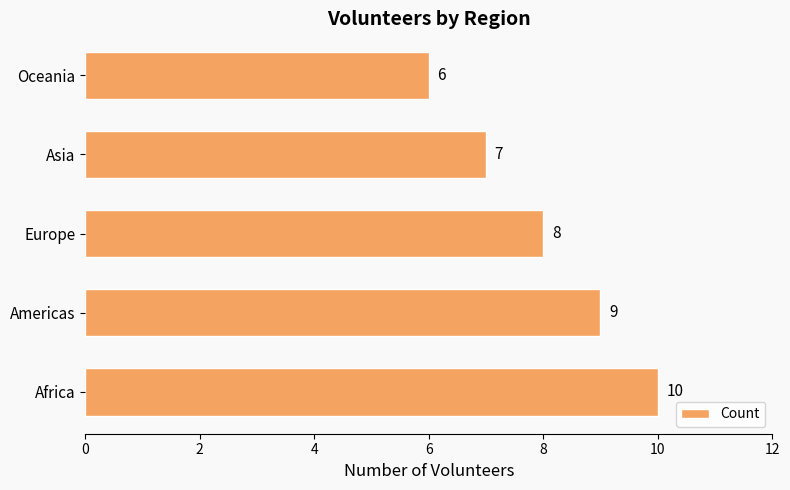

List the labels in order of value, largest first.

Africa, Americas, Europe, Asia, Oceania